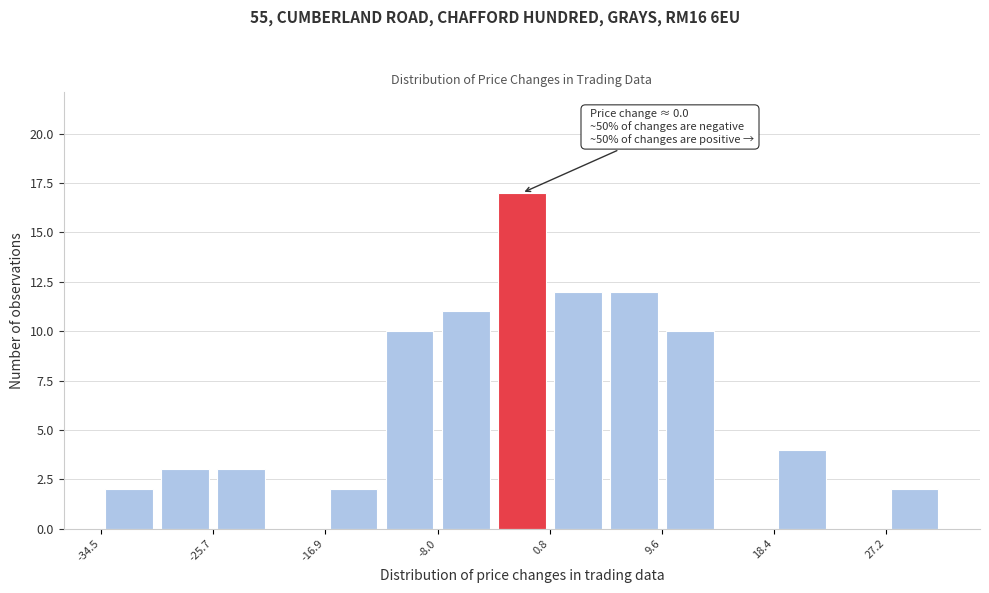

Which range on the x-axis has the tallest bar?

-4 to 1